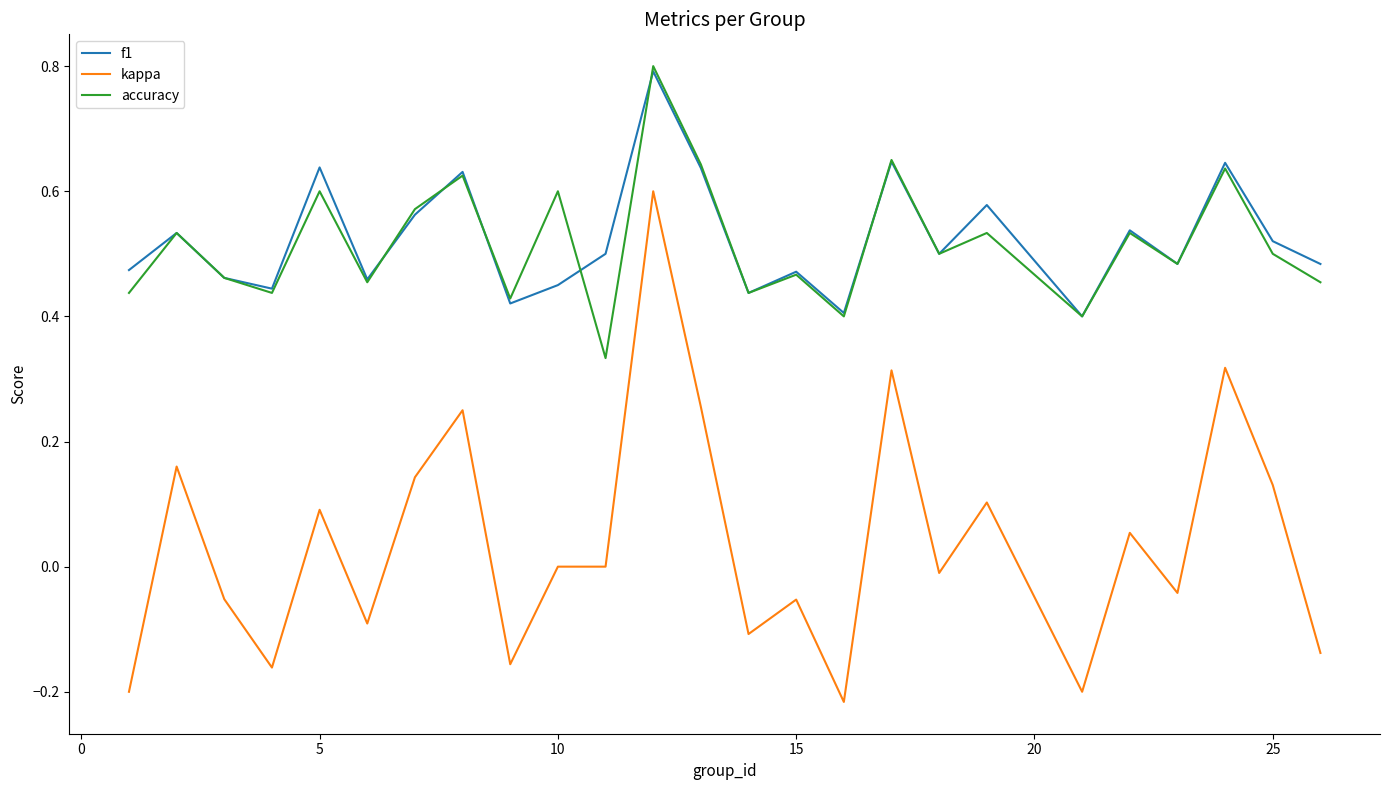

How many lines are shown in the chart?

3